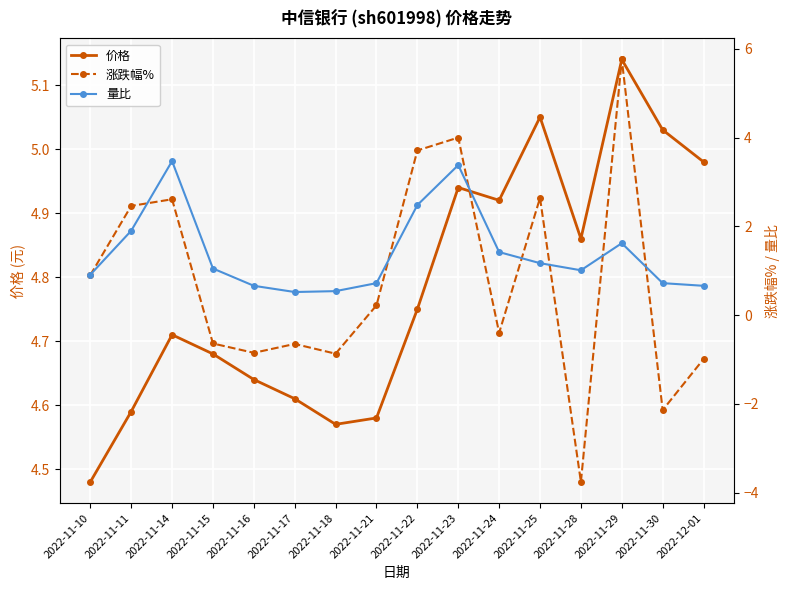

What is the difference between the second highest and second lowest values in the 涨跌幅% series?

6.1